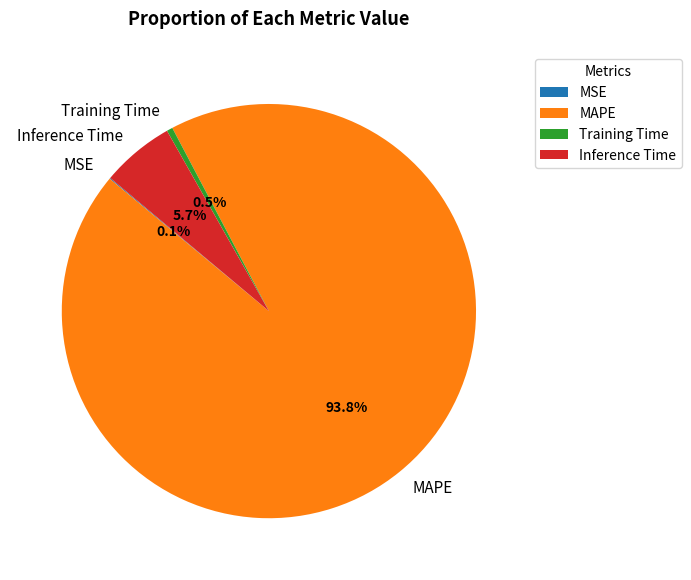

Which category has the biggest portion of the pie?

MAPE